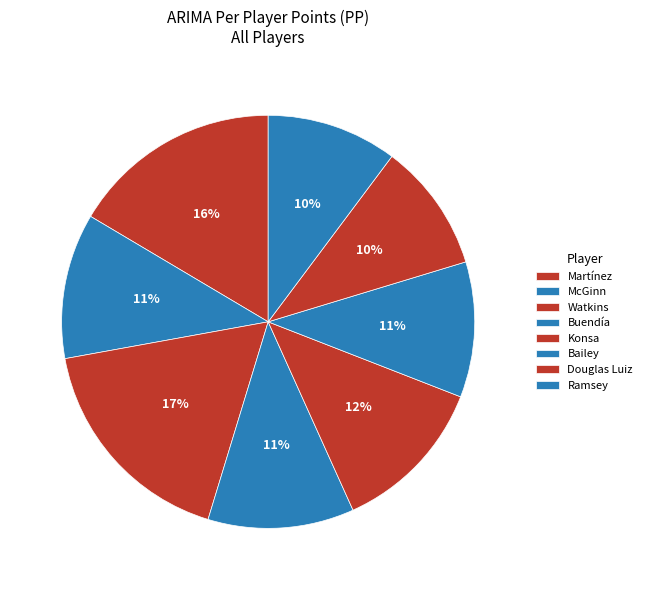

To the nearest percent, what is the average slice percentage?

12%